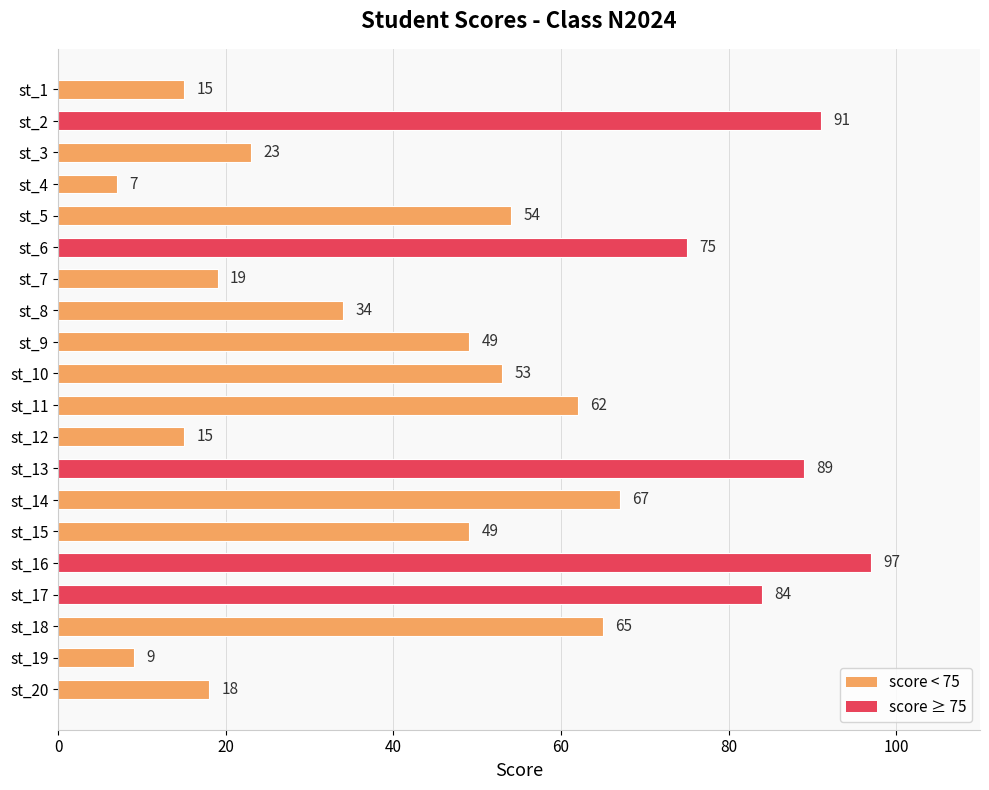

The chart shows a value of 18 at st_20. True or false?

True